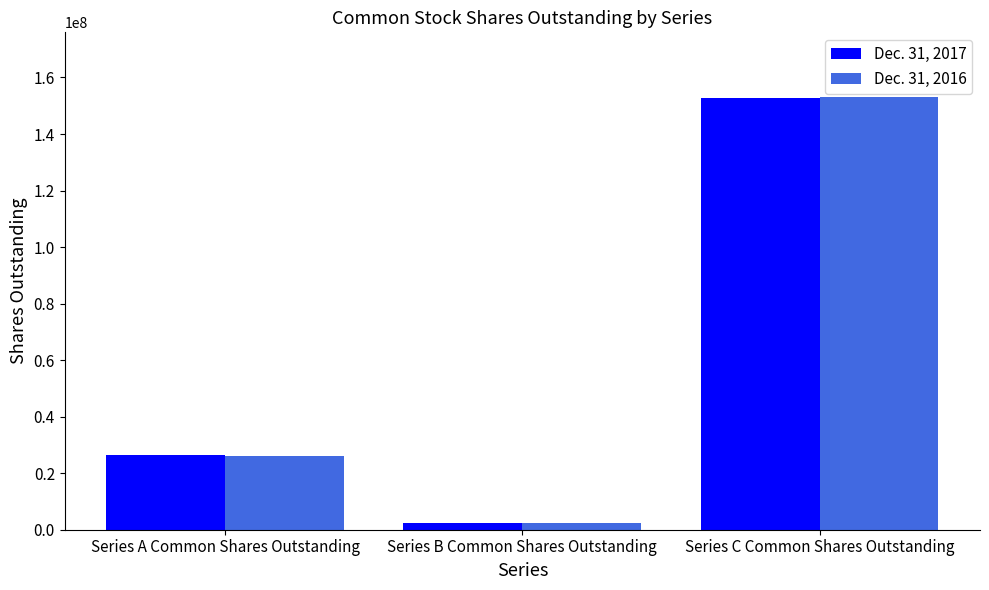

Reading left to right, extract all data points from this chart.

Dec. 31, 2017: 26301755	2455179	152563229
Dec. 31, 2016: 26251533	2467509	153019547